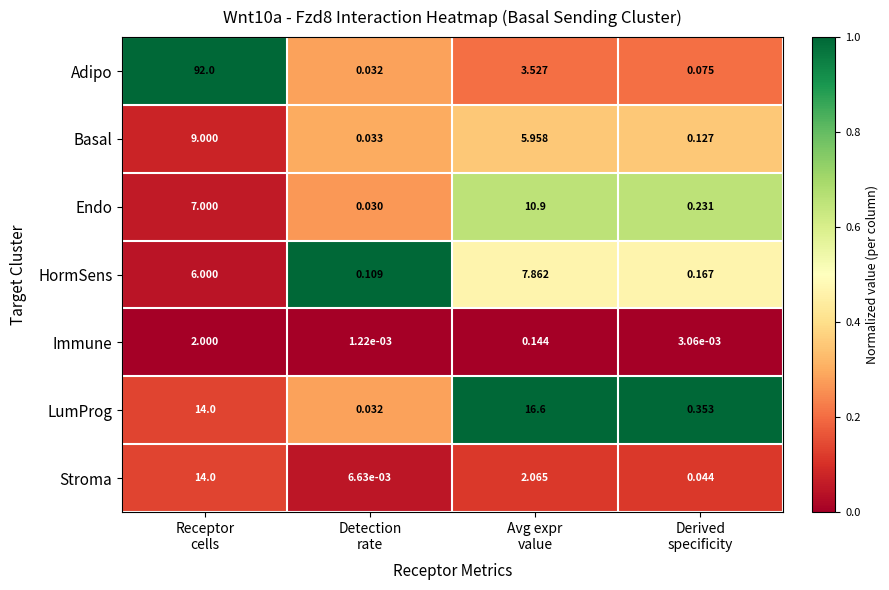

How many series are shown in this chart?

7